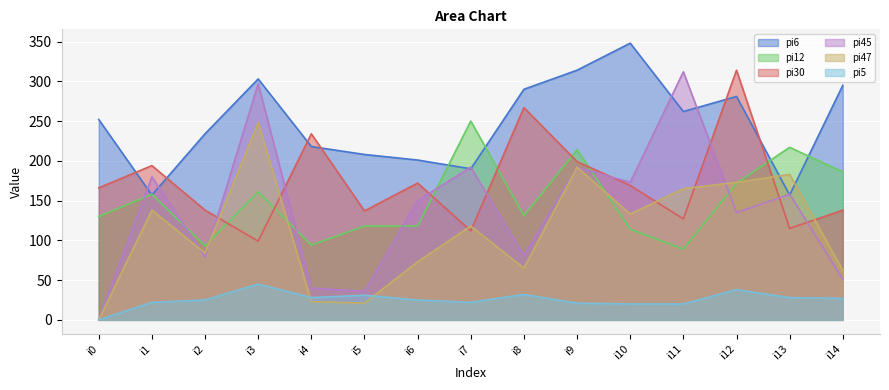

Which series has the widest spread of values?

pi45